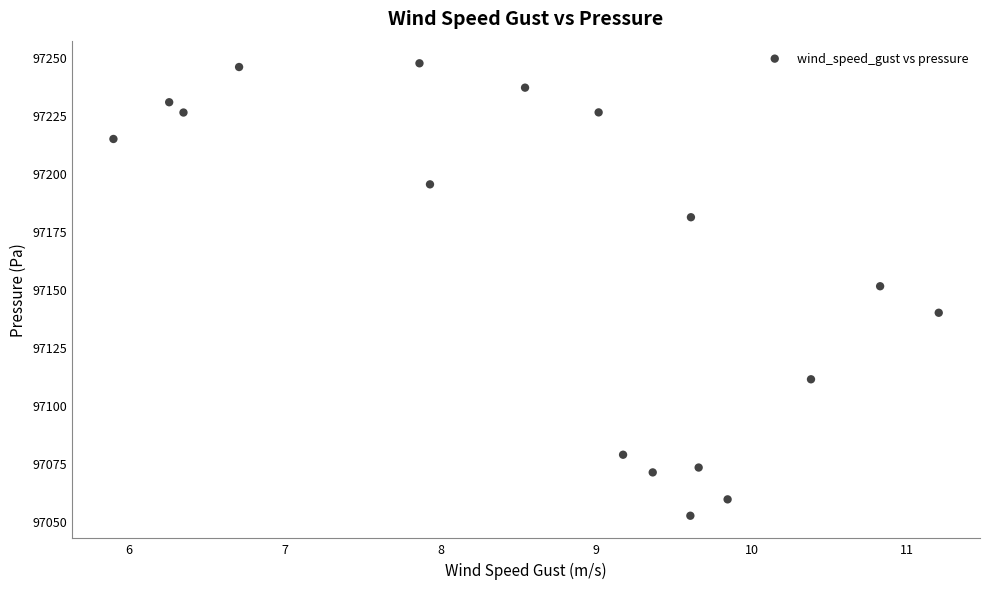

What is the range of Y values (max minus min)?

195.2